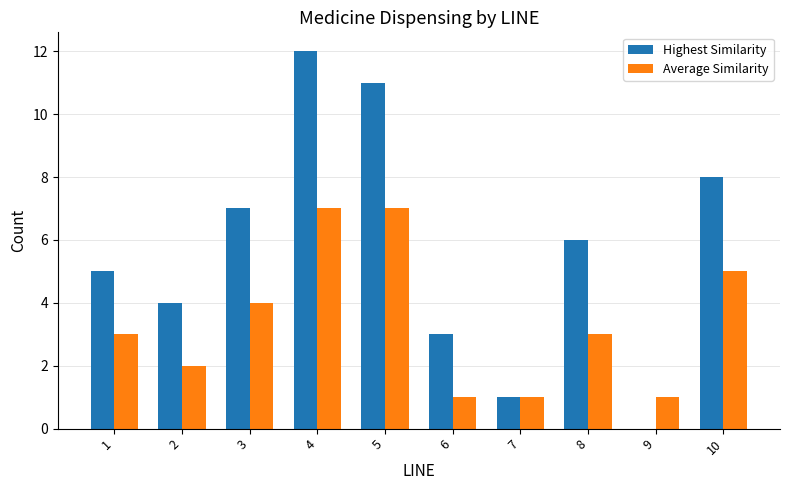

What is the maximum value shown in the chart?

12